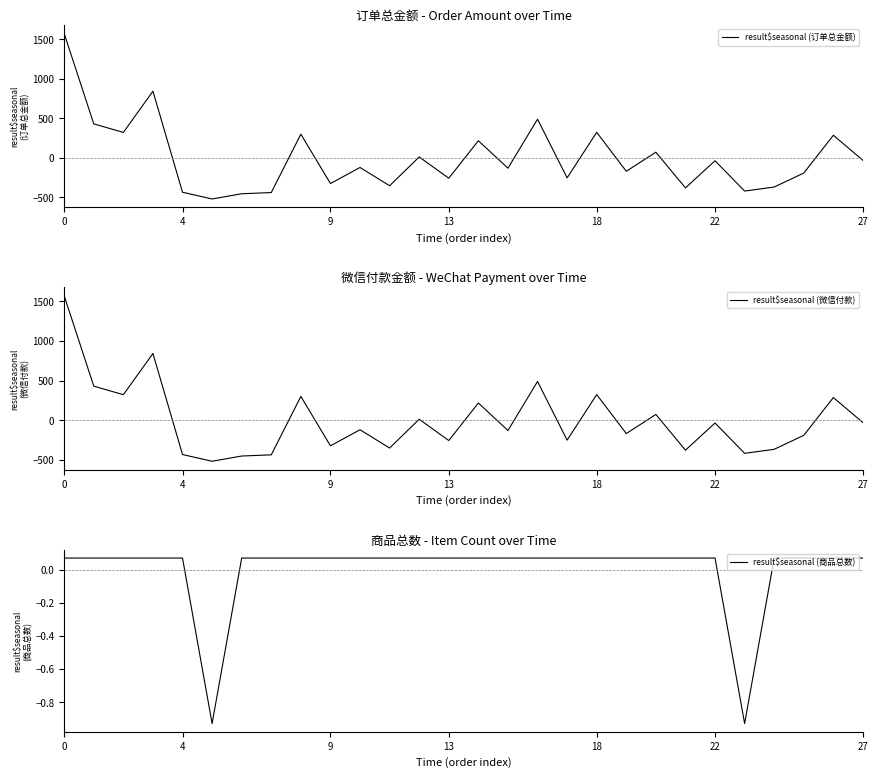

Which series ends up on top after the final intersection of result$seasonal (商品总数) and result$seasonal (订单总金额)?

result$seasonal (商品总数)